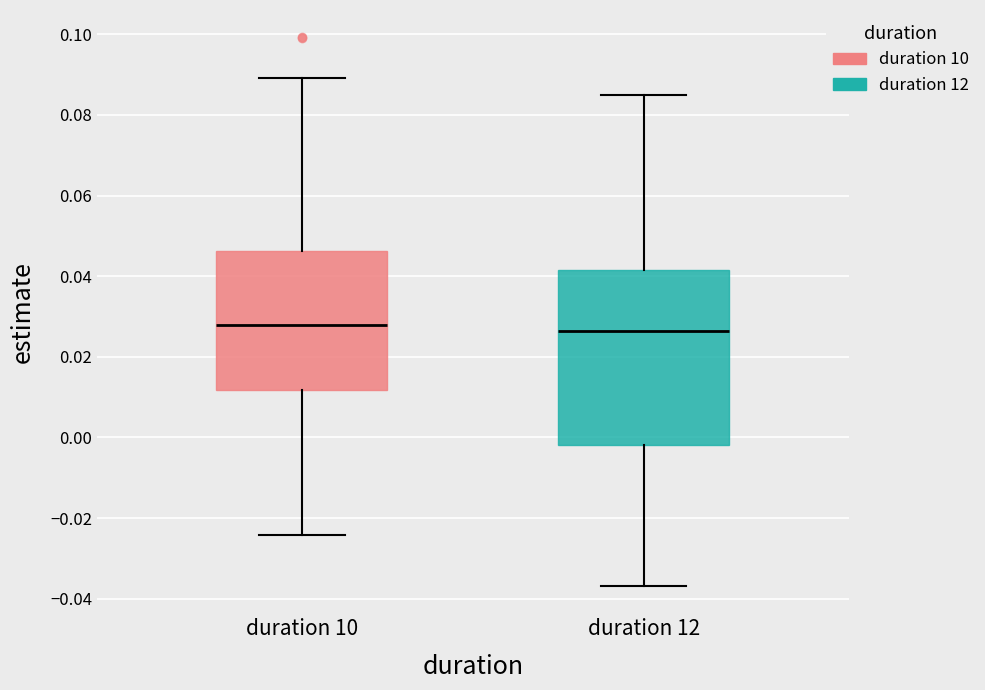

Reading left to right, read every box against the y-axis: the position of its median line, the range the box covers, and the ends of its whiskers. The values are not printed on the chart, so give them approximately, as read against the axis.

duration 10: median 0.028, box 0.012 to 0.046, whiskers -0.024 to 0.090
duration 12: median 0.026, box -0.002 to 0.042, whiskers -0.036 to 0.084